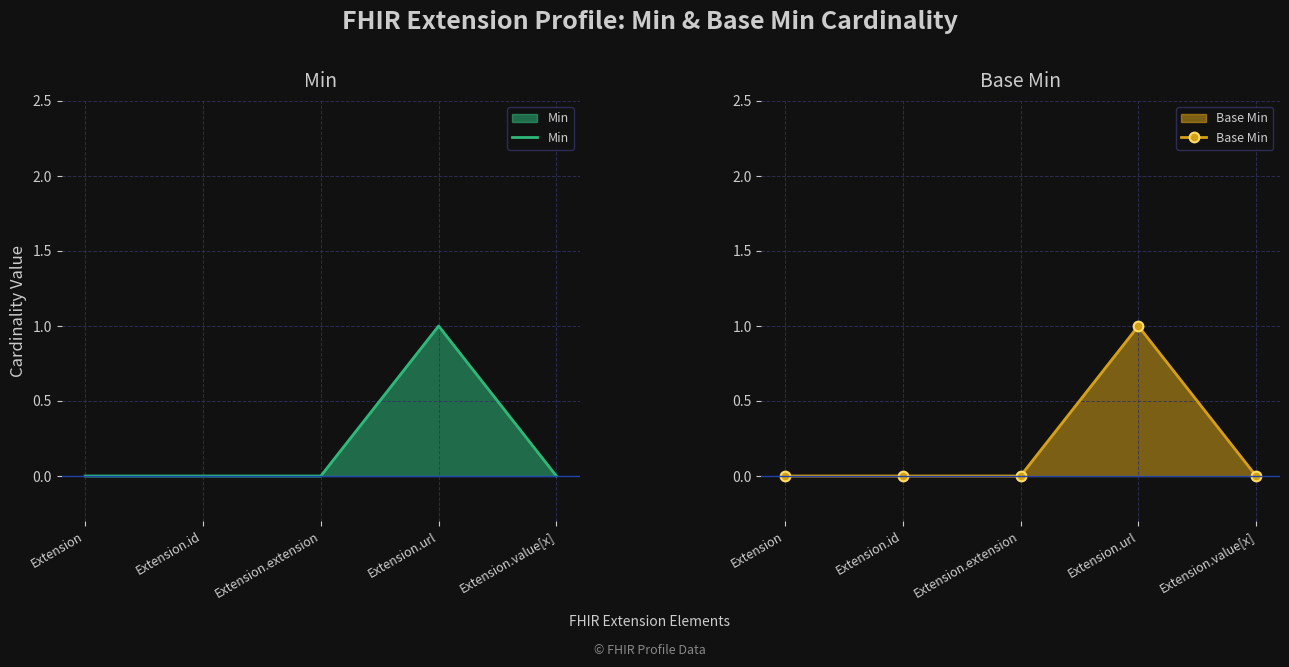

Is it true that Base Min equals 2 at Extension.url?

False